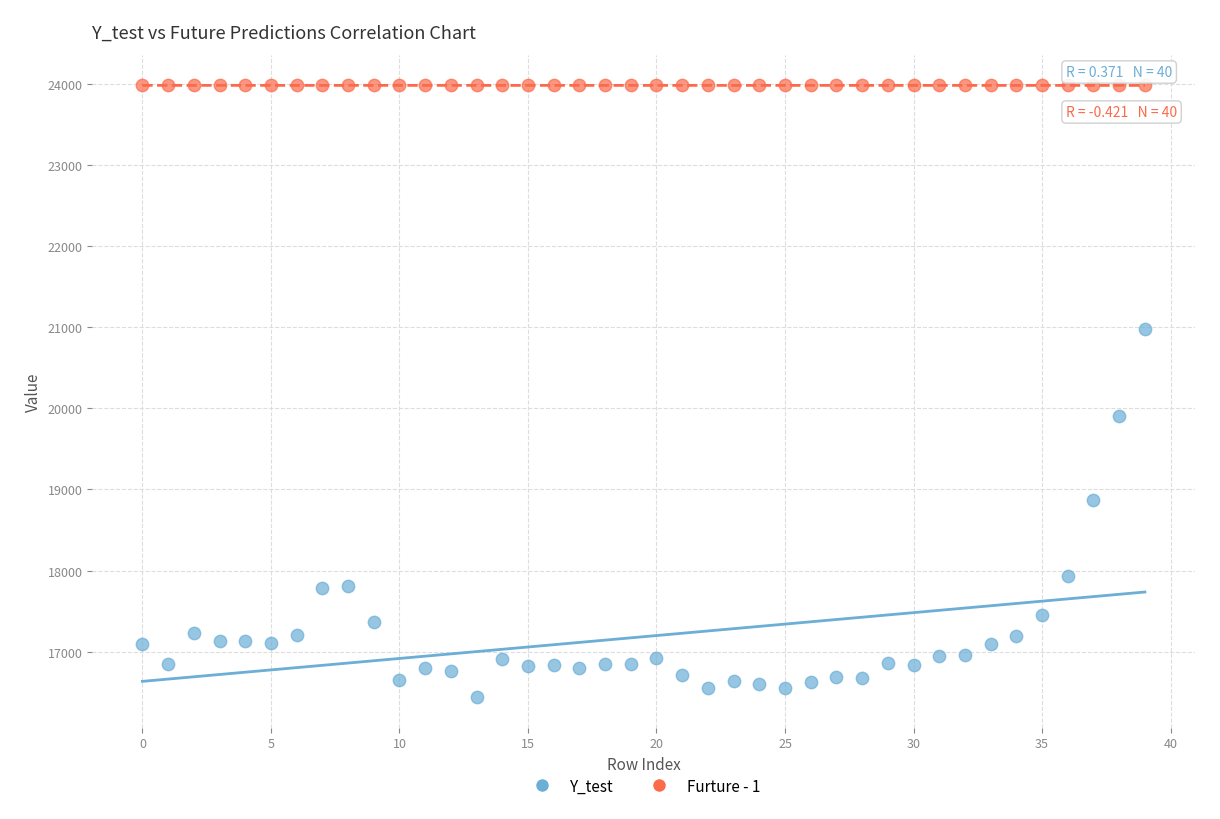

Across all series, what Y value is closest to 20211?

19909.6